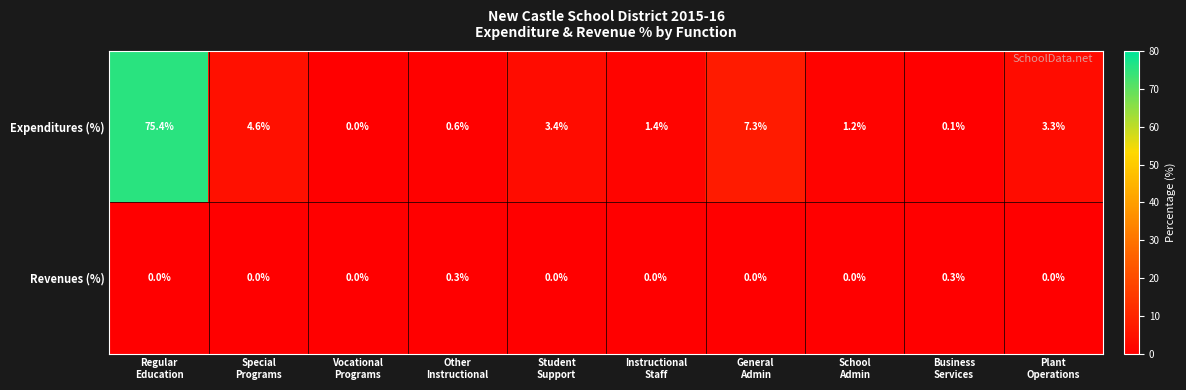

Which series has the largest total across all categories?

Expenditures (%)